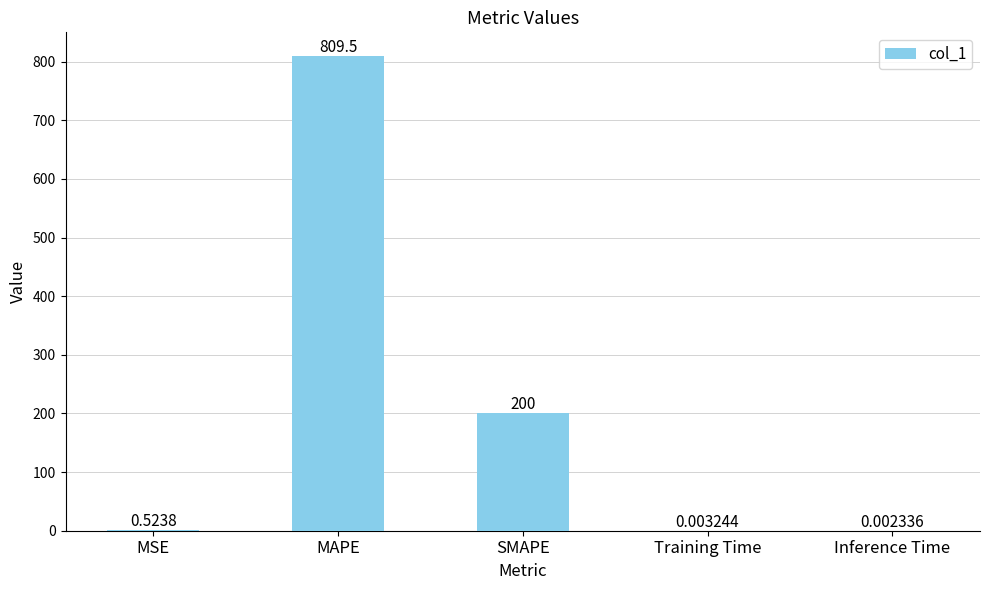

What is the sum of all values?

1010.0